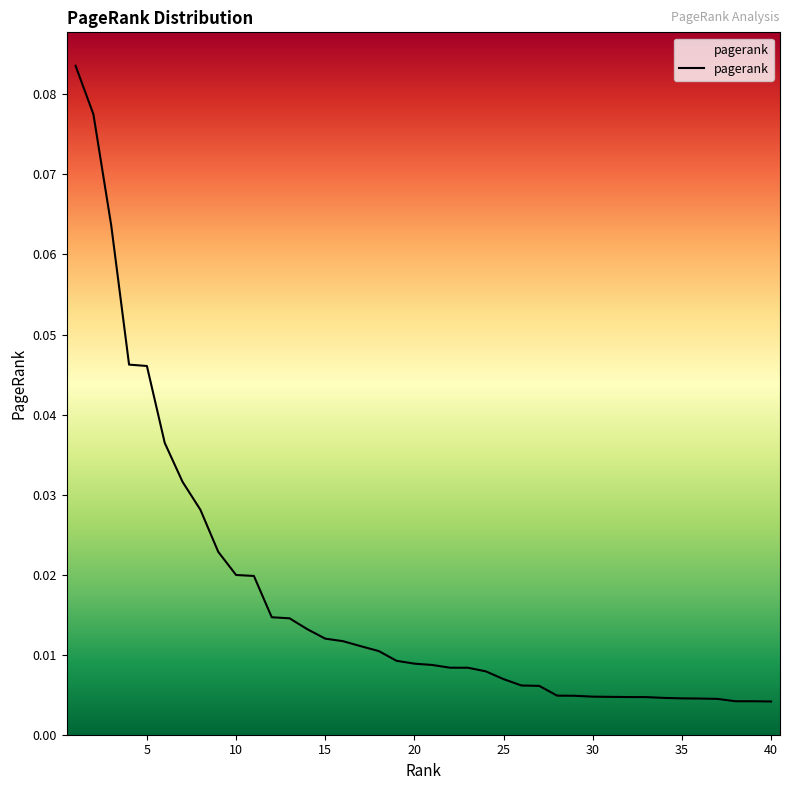

Does the chart display data point markers on the line(s)?

No